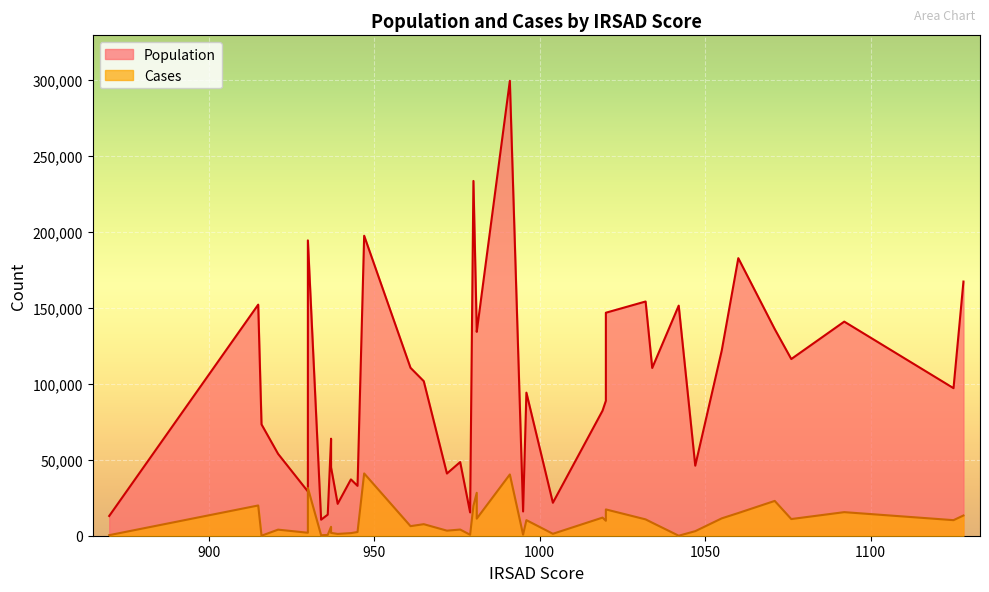

True or false: Population and Cases cross at least once.

False